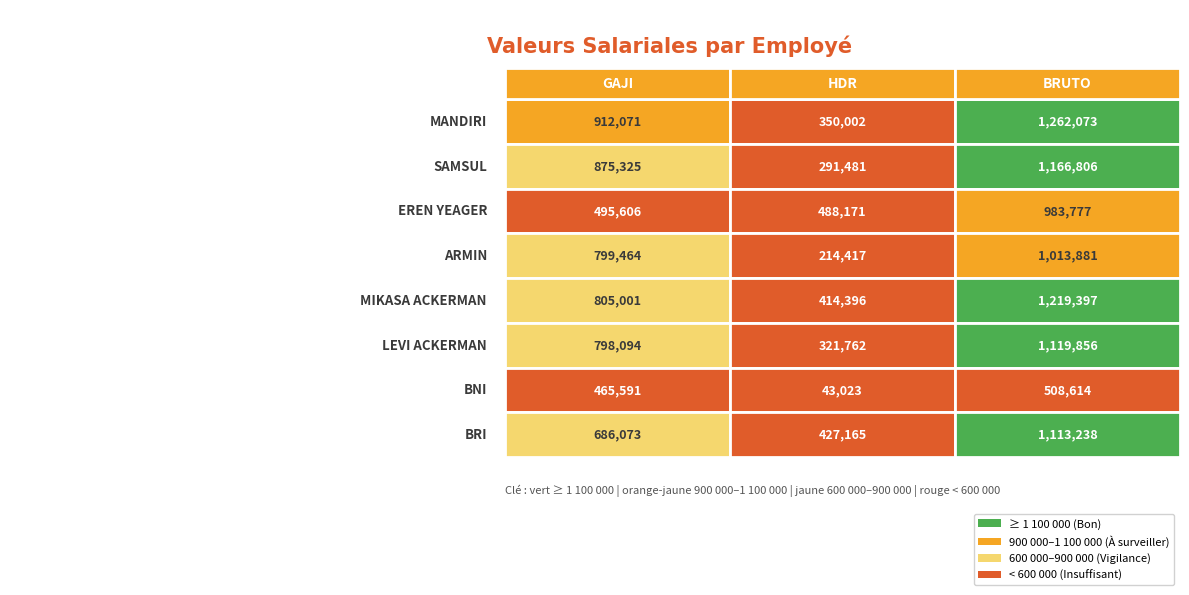

The BRI series shows 225870.5 at GAJI. True or false?

False